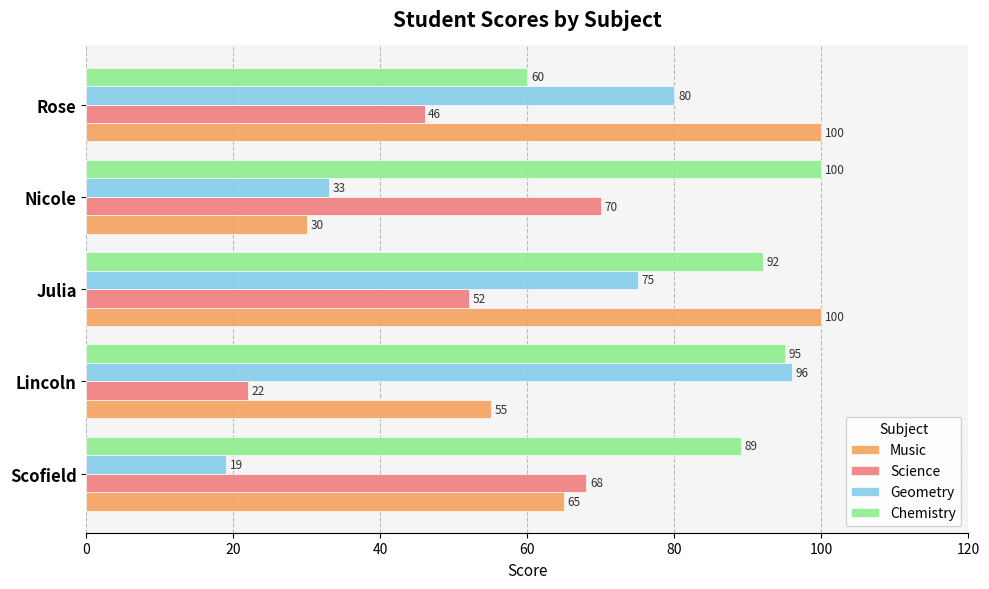

Is it true that Science equals 24 at Scofield?

False